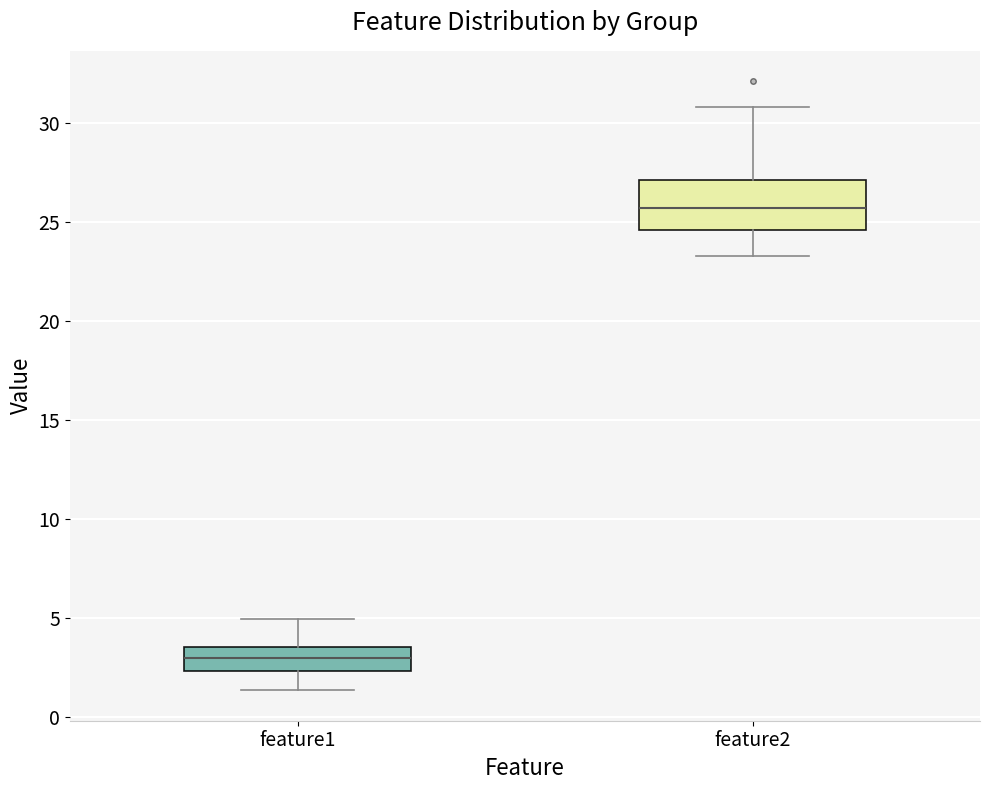

Where does the upper whisker of the box for feature2 end on the y-axis? The values are not printed on the chart, so give them approximately, as read against the axis.

31.0